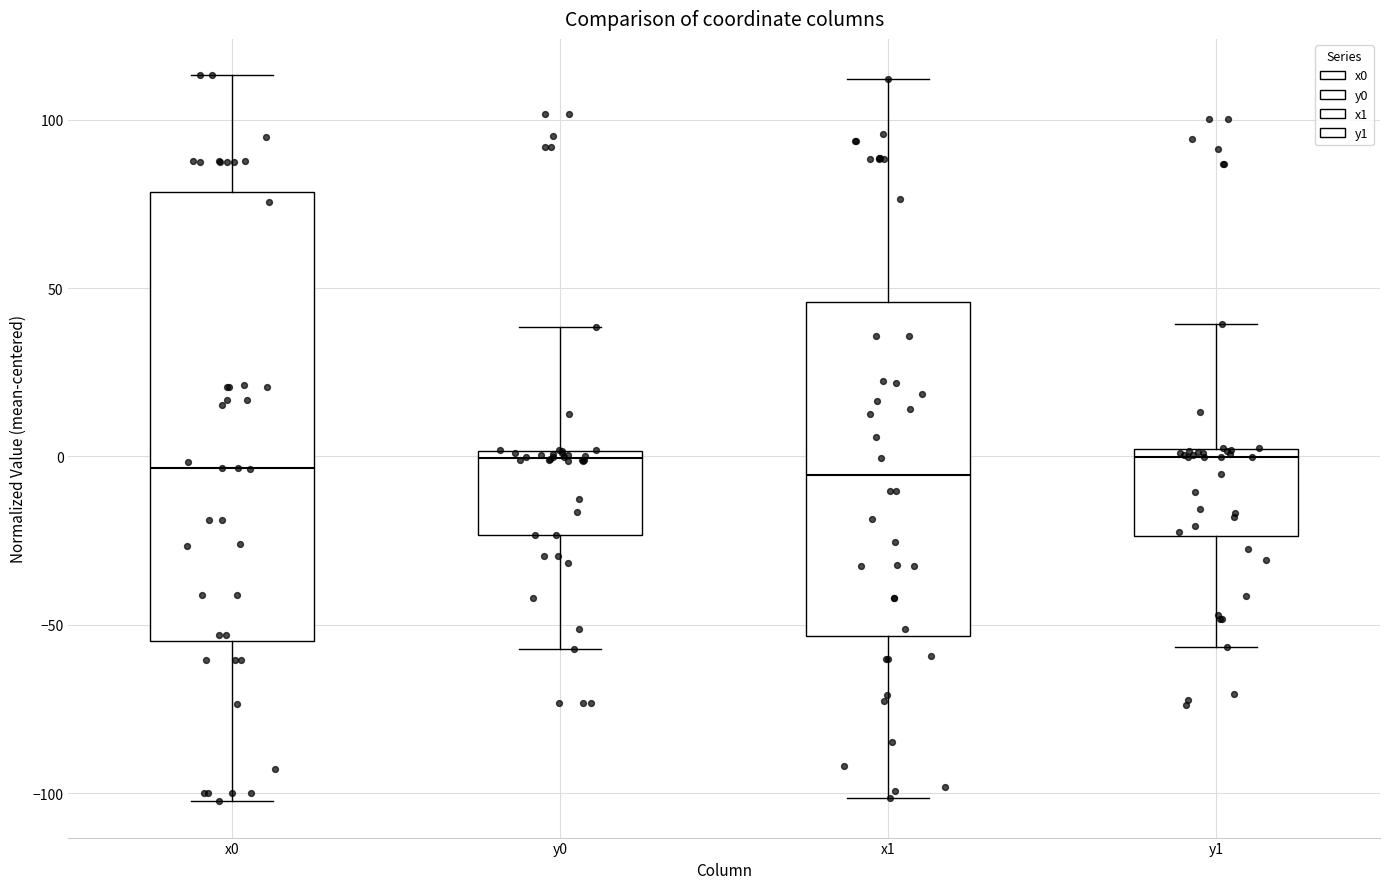

Where does the upper whisker of the box for x0 end on the y-axis? The values are not printed on the chart, so give them approximately, as read against the axis.

115